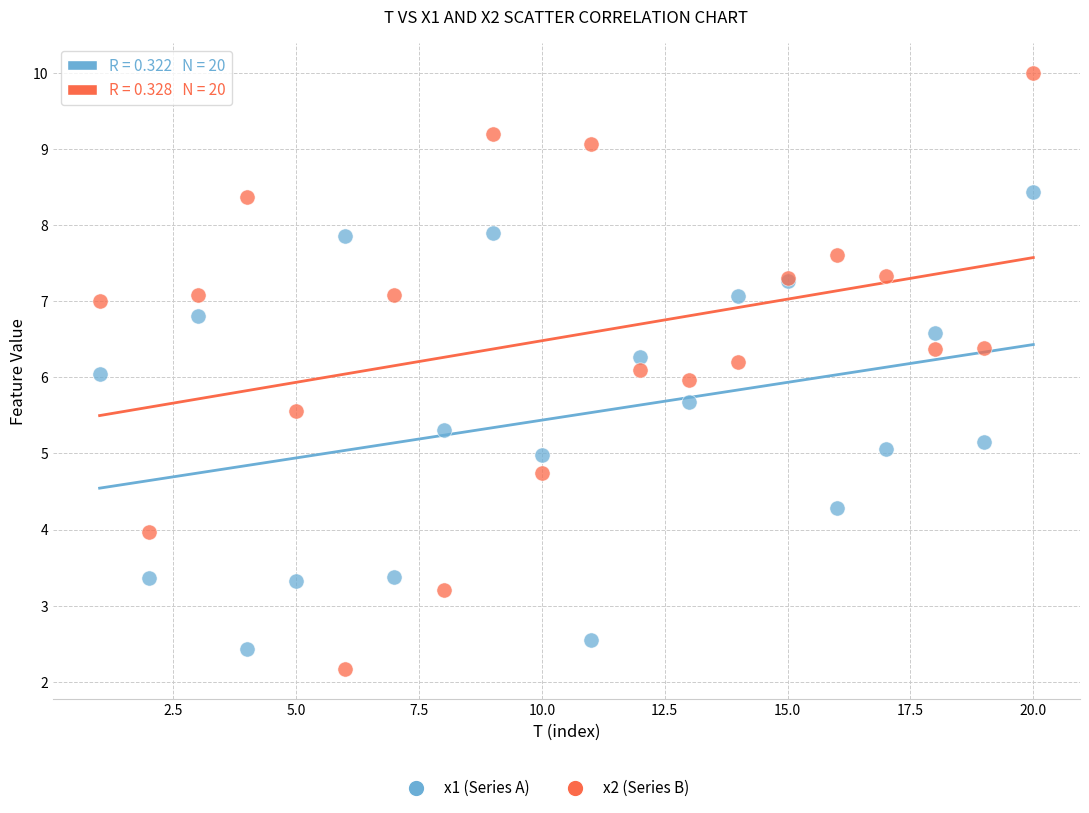

Which series reaches the maximum Y coordinate?

x2 (Series B)